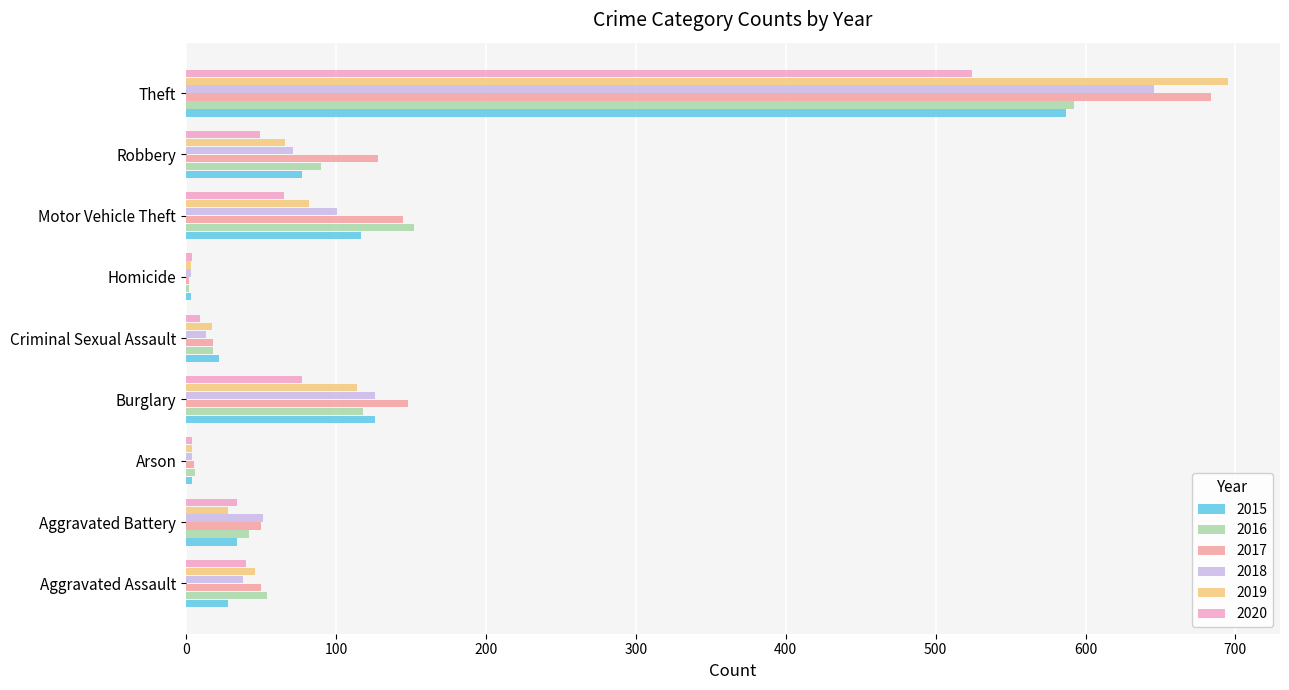

What is the greatest value displayed?

695